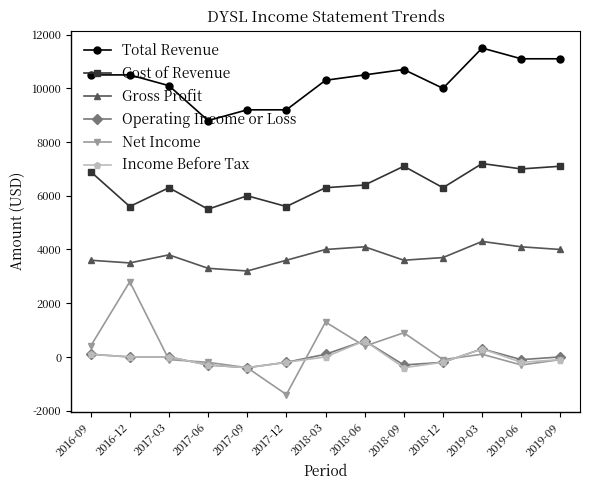

Which category has the lowest value in the Net Income series?

2017-12